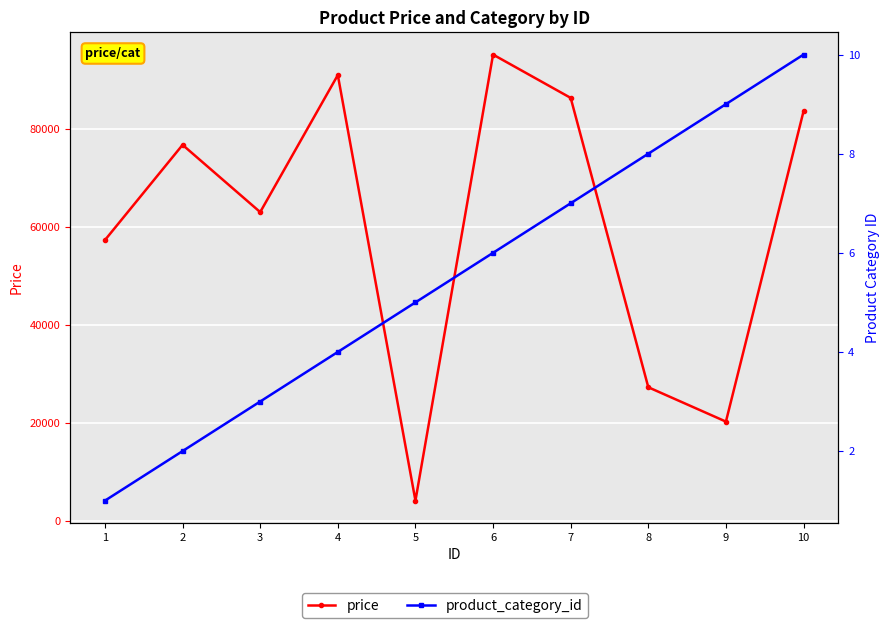

Does the chart display data point markers on the line(s)?

Yes